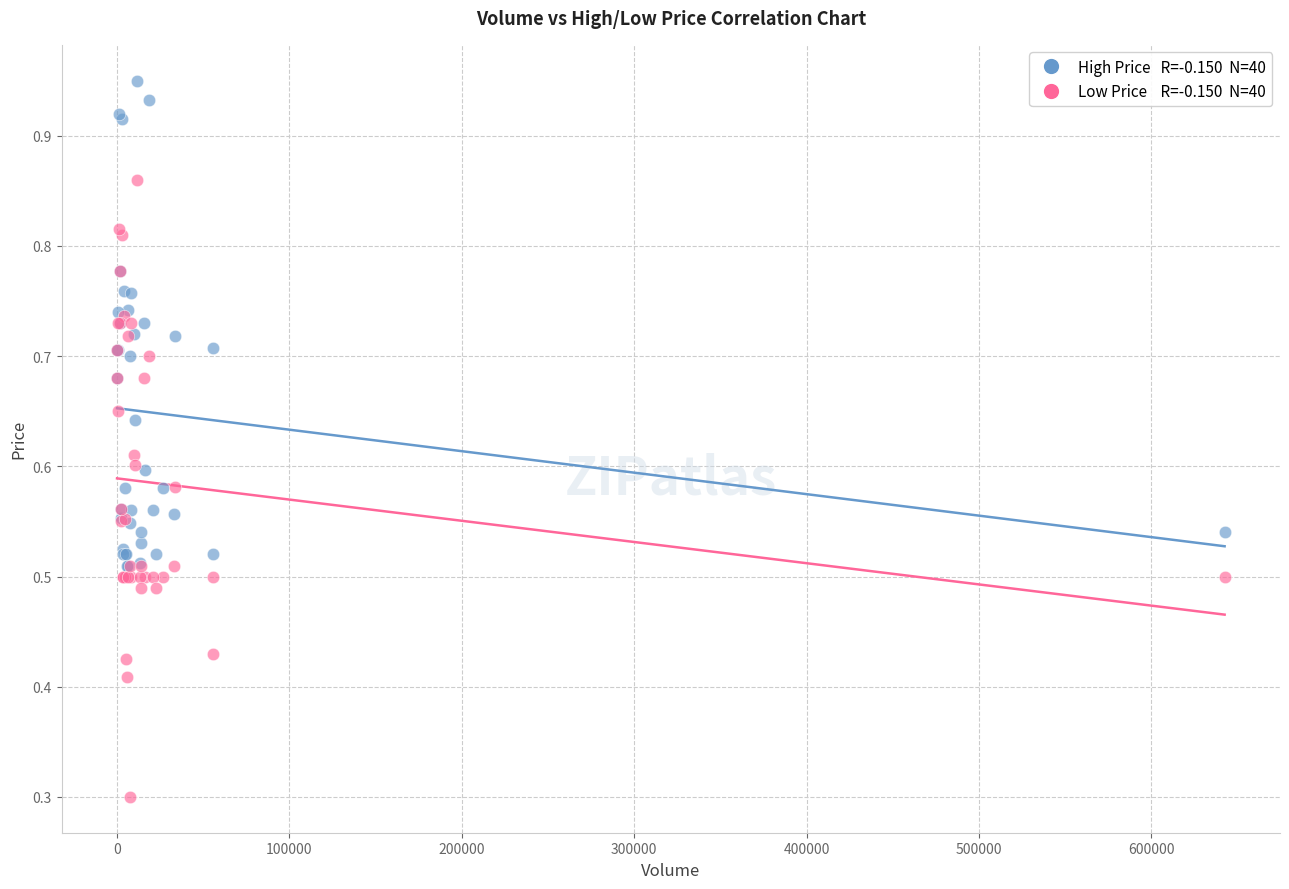

Across all series, what Y value is closest to 0?

0.3